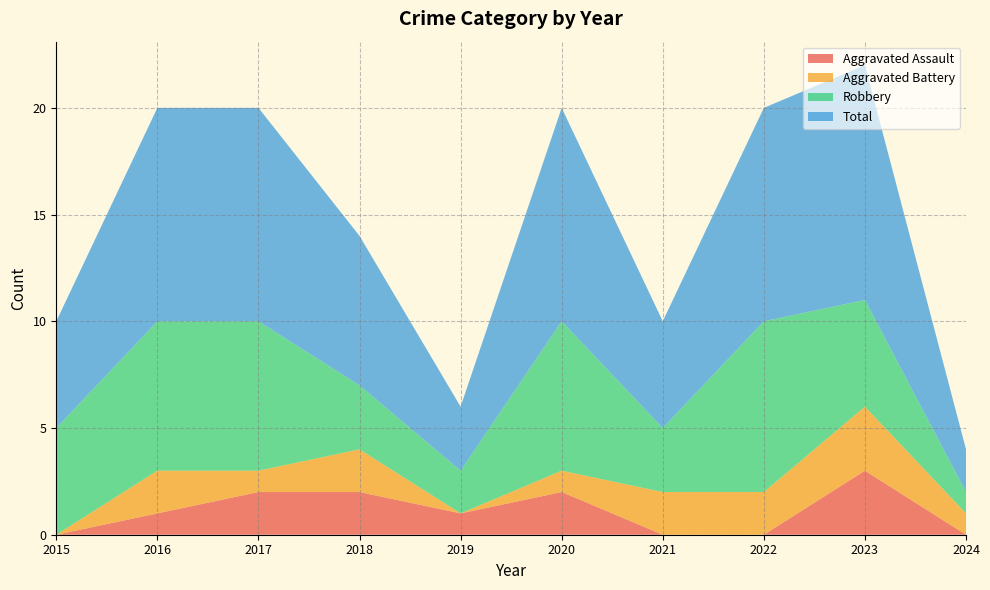

How many series are shown in this chart?

4